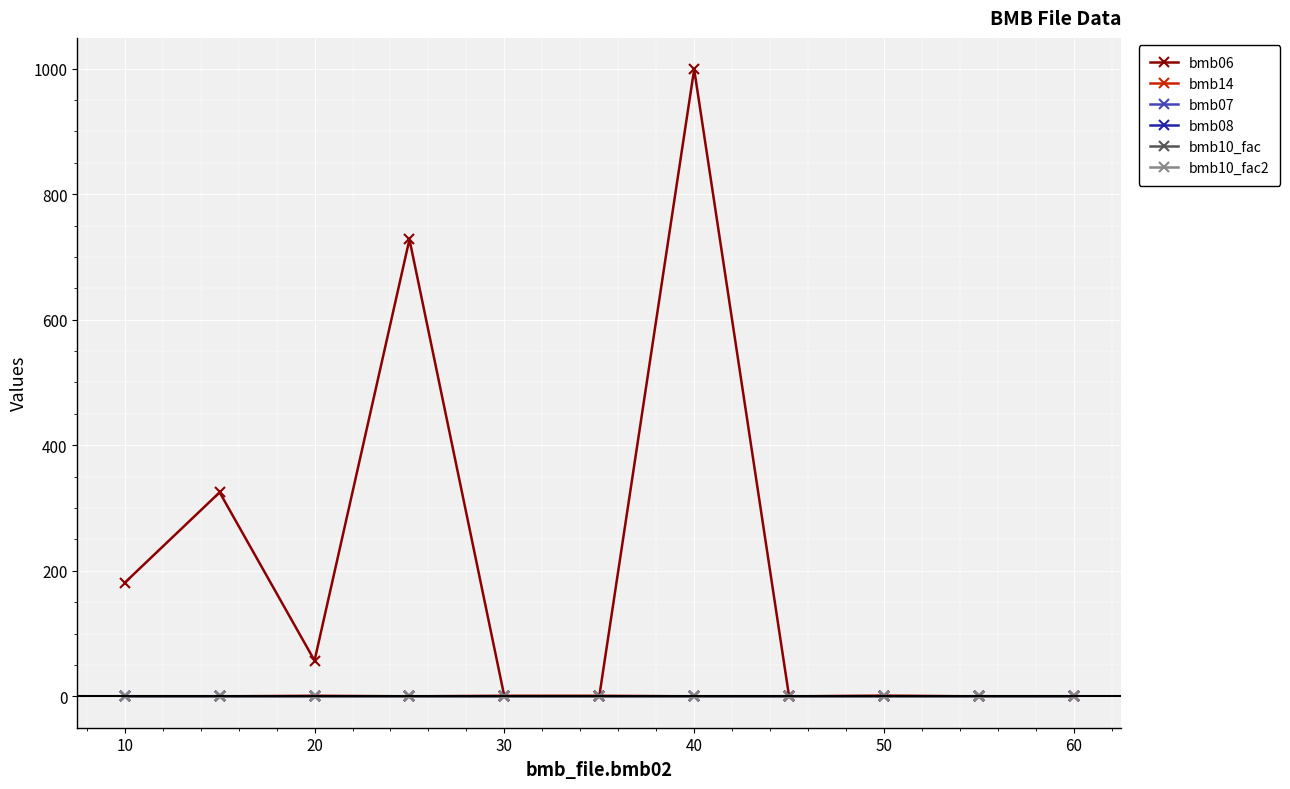

Reading right to left, what are all the values shown in this chart?

bmb06: 0.0	0.0	0.6	0.0	999.0	0.0	0.0	728.0	57.0	325.0	181.0
bmb14: 0.0	0.0	1.0	0.0	0.0	1.0	1.0	0.0	1.0	0.0	0.0
bmb07: 1.0	1.0	1.0	1.0	1.0	1.0	1.0	1.0	1.0	1.0	1.0
bmb08: 0.0	0.0	0.0	0.0	0.0	0.0	0.0	0.0	0.0	0.0	0.0
bmb10_fac: 1.0	1.0	1.0	1.0	1.0	1.0	1.0	1.0	1.0	1.0	1.0
bmb10_fac2: 1.0	1.0	1.0	1.0	1.0	1.0	1.0	1.0	1.0	1.0	1.0